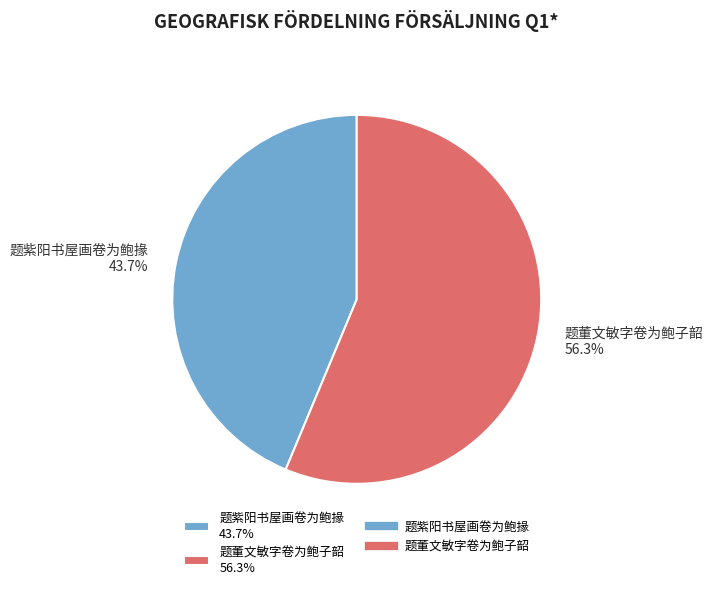

Does 题紫阳书屋画卷为鲍掾 account for over 50% of the chart?

No